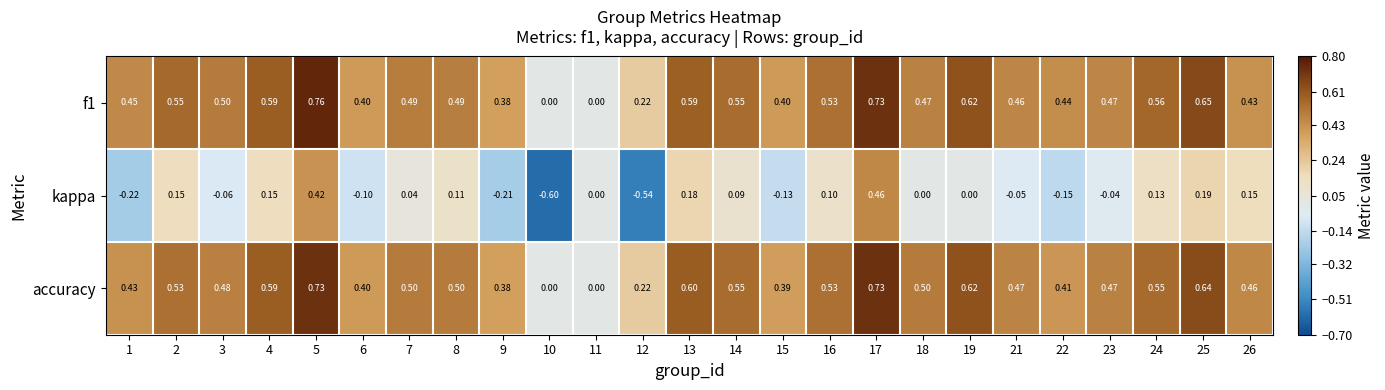

Is the value of accuracy at 18 greater than the value of f1 at 1?

Yes